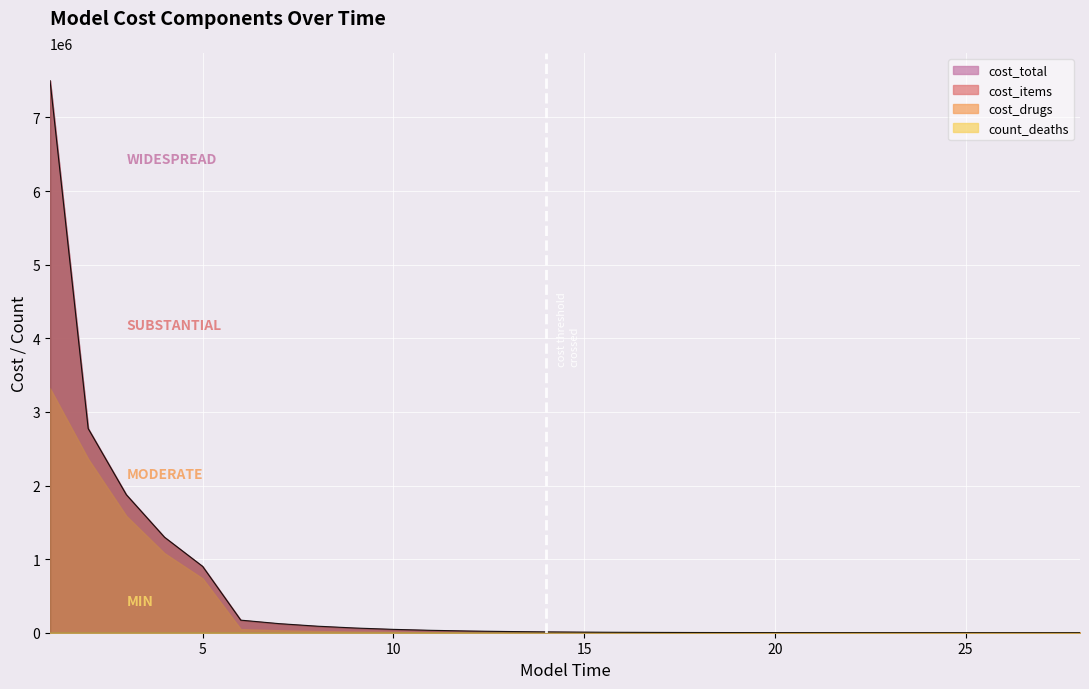

True or false: cost_drugs has more than 2 interior local peaks.

False